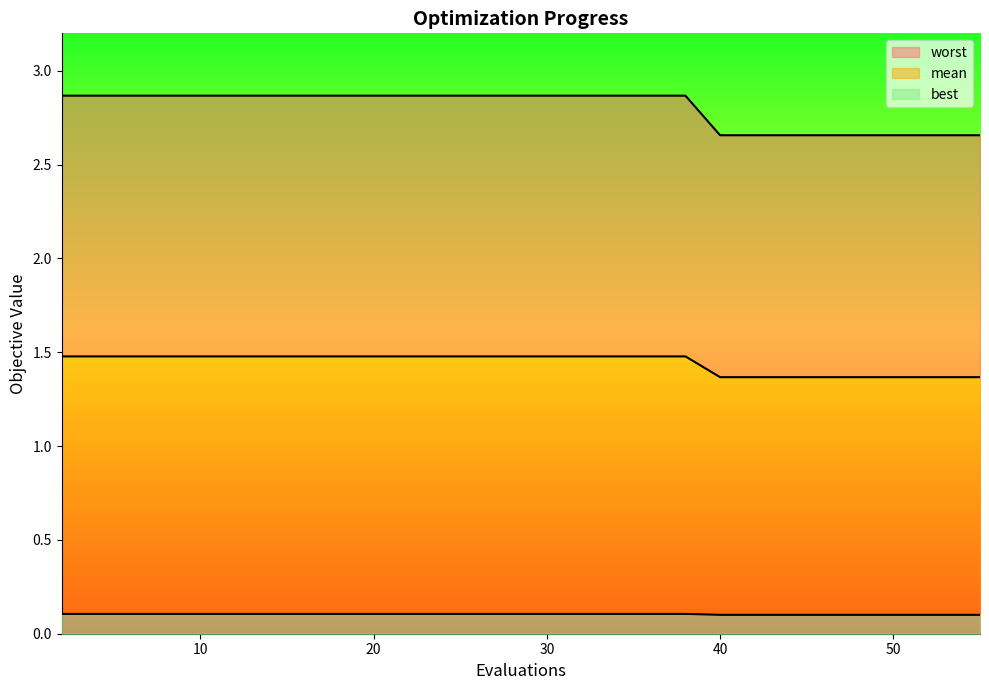

The worst series shows 0.1 at 53. True or false?

True